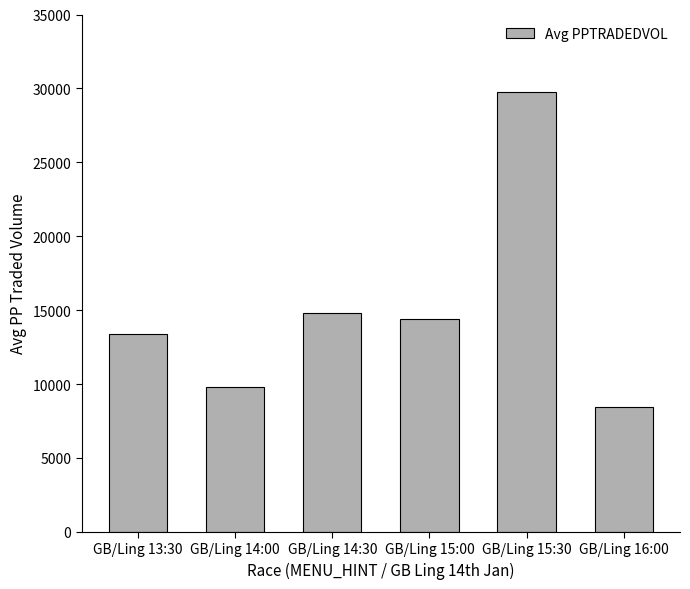

Reading left to right, extract all data points from this chart.

13359.4	9831.2	14787.3	14423.6	29735.7	8458.0